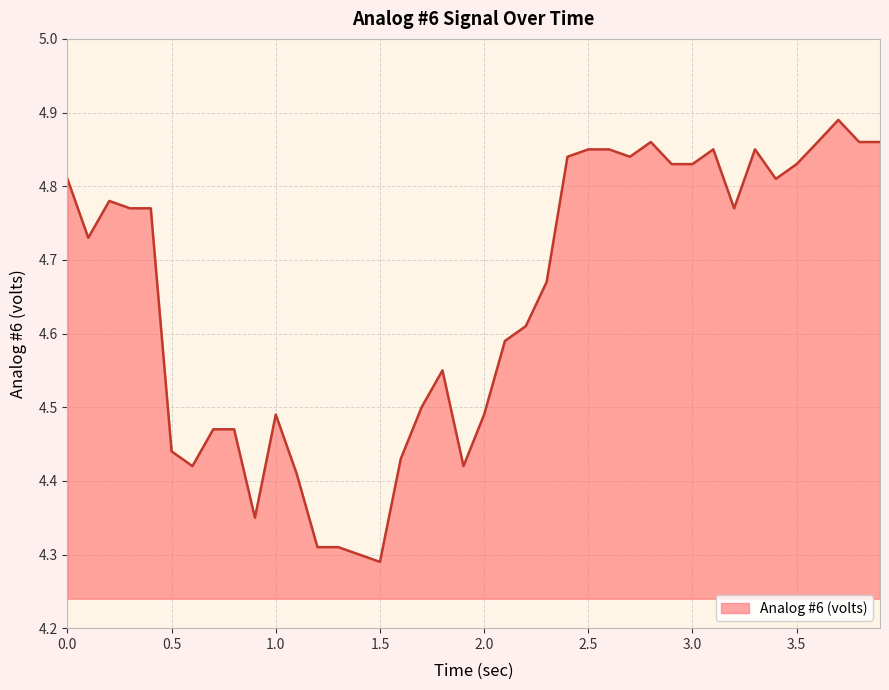

What is the difference between the maximum and minimum values?

0.6